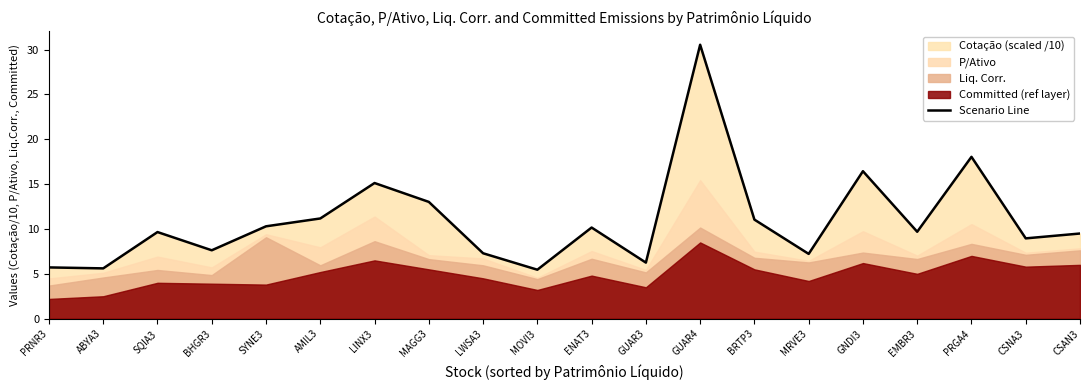

How many points are lower than both their immediate neighbors (excluding endpoints)?

7